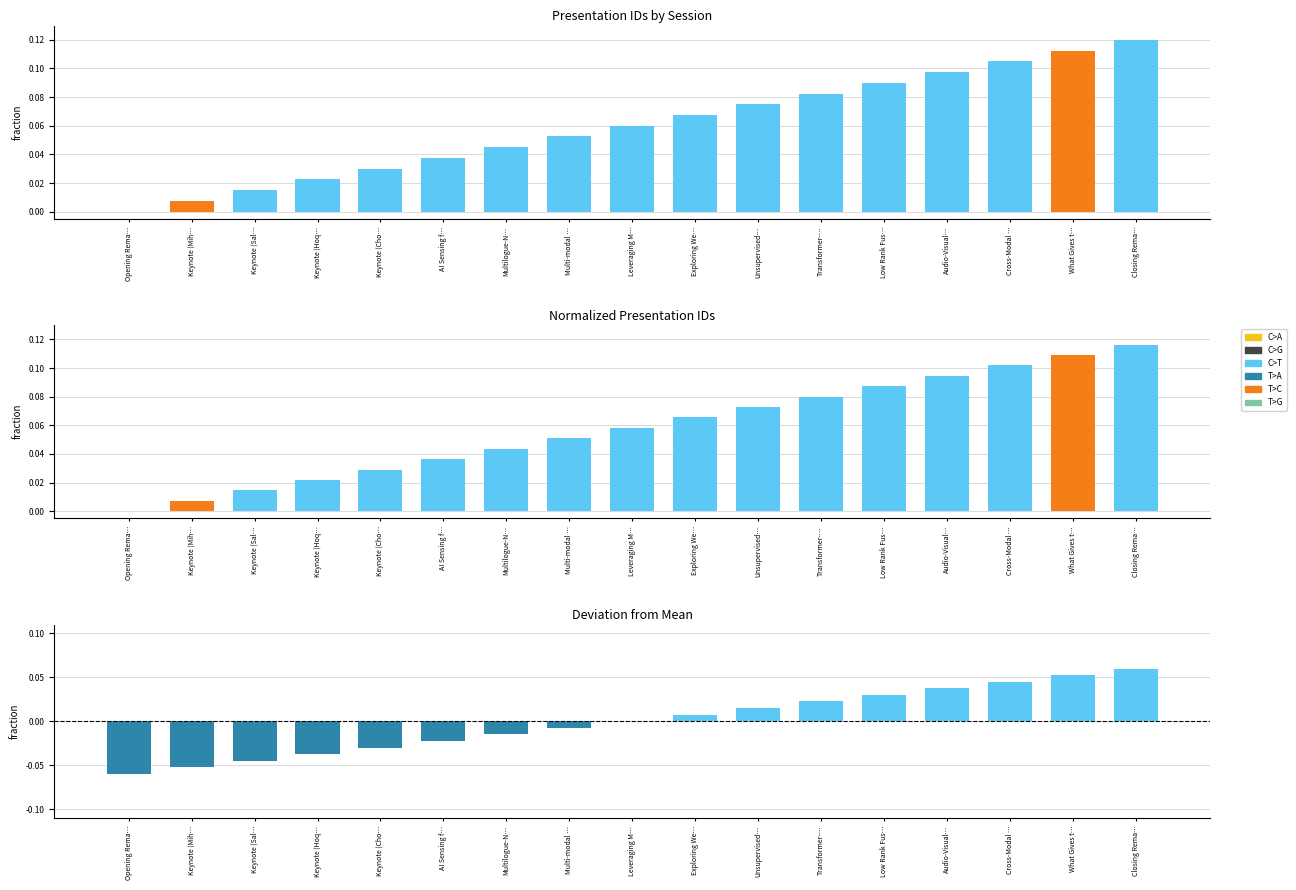

At which label is the value closest to 0?

Leveraging M…